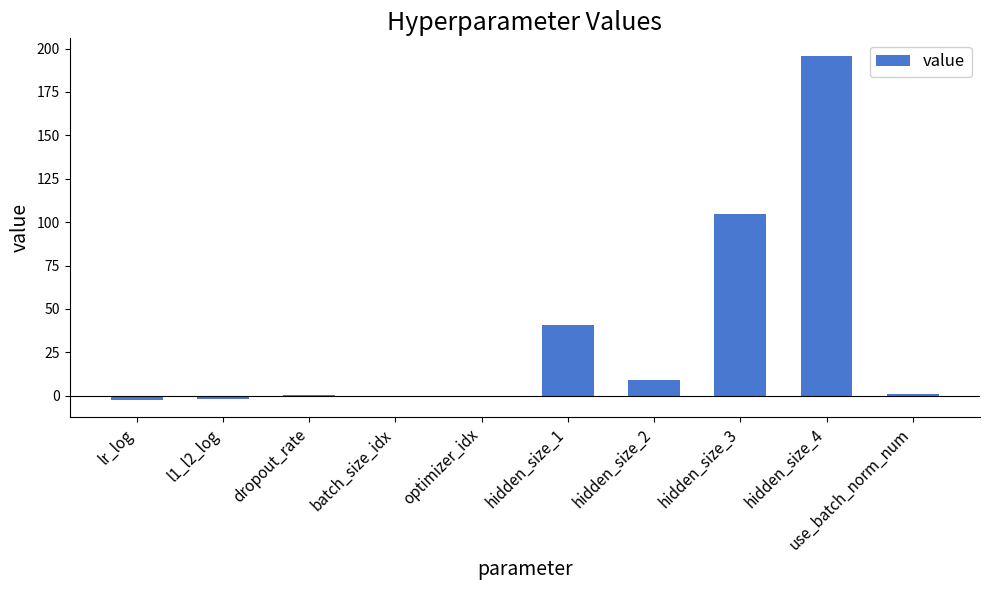

What value does the data have at l1_l2_log?

-2.1